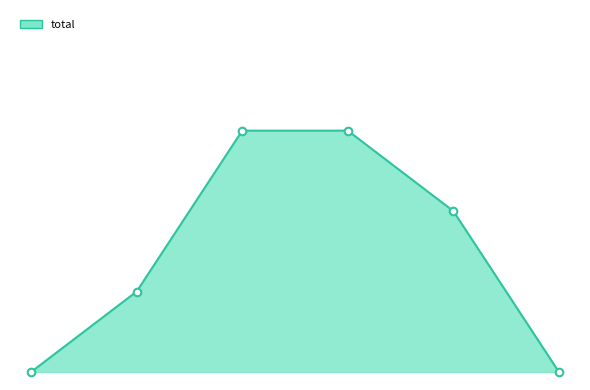

Which series has the largest Y range (max minus min)?

total_line